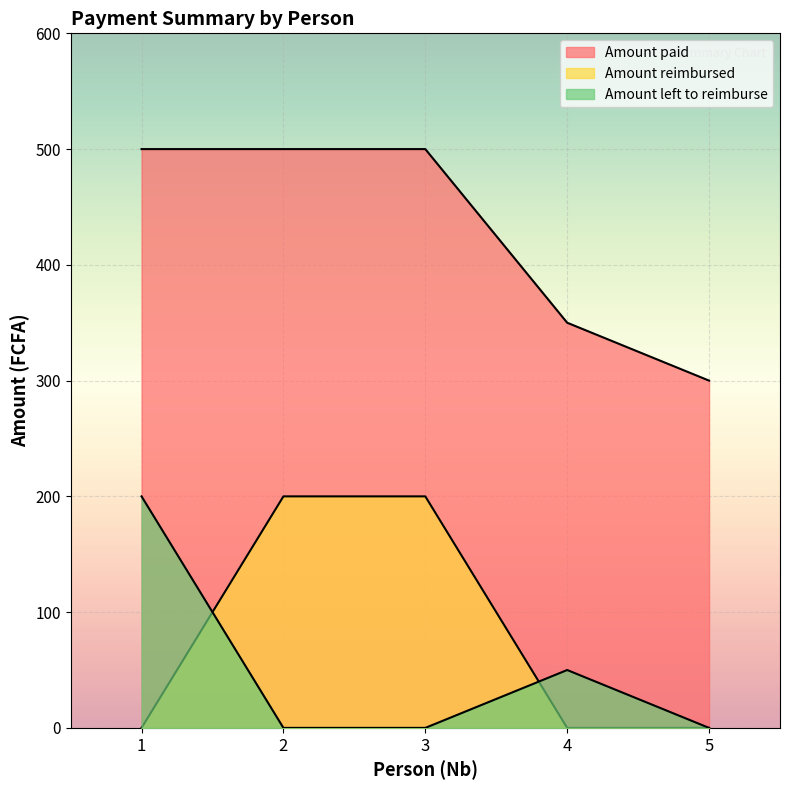

What is the difference between the Amount reimbursed values at 4 and 2?

200